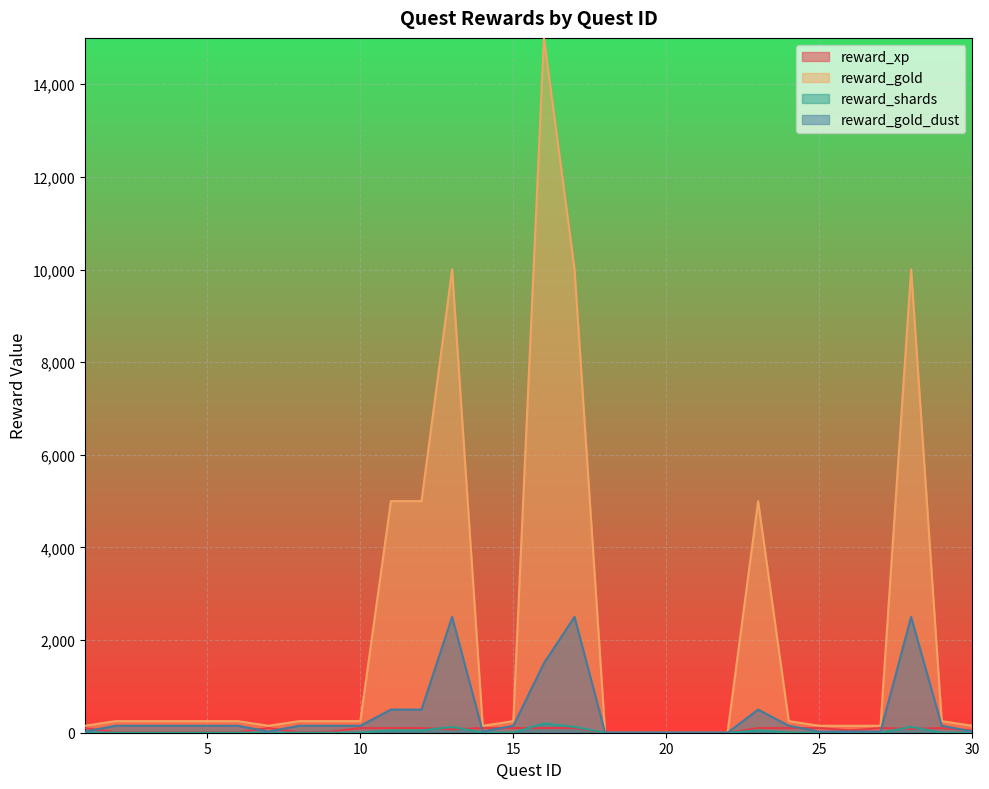

Where is the first local maximum for reward_xp?

7